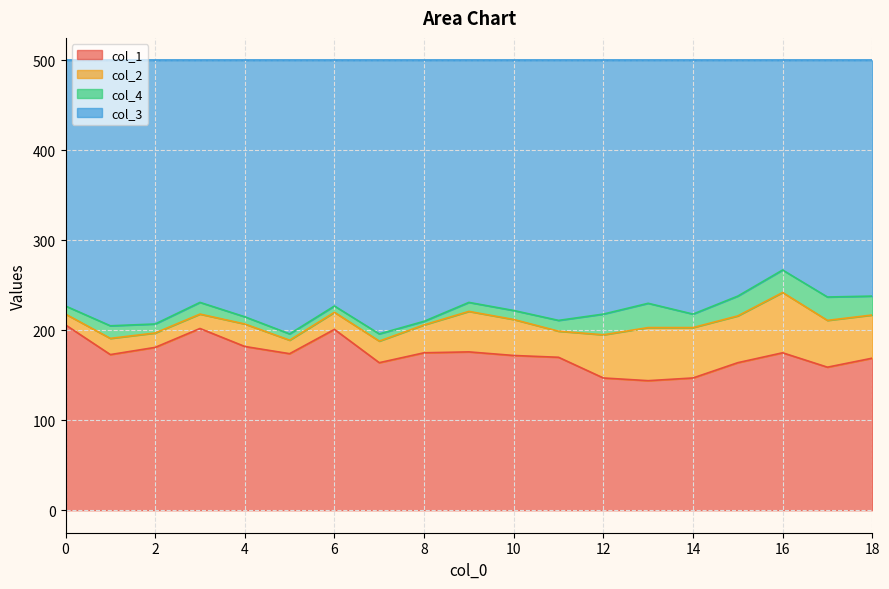

Does the chart display data point markers on the line(s)?

No